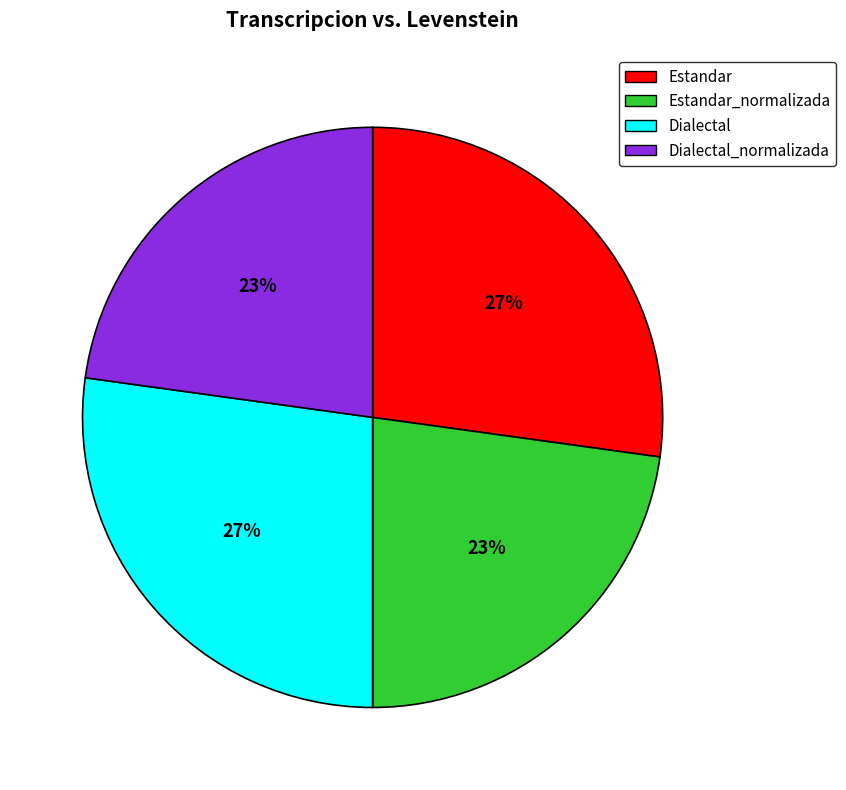

The Estandar slice represents 17% of the pie. True or false?

False